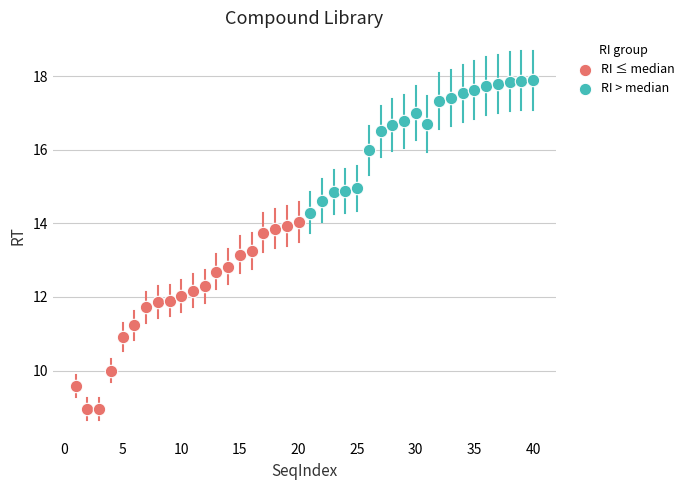

Which series contains the lowest Y value?

RI ≤ median